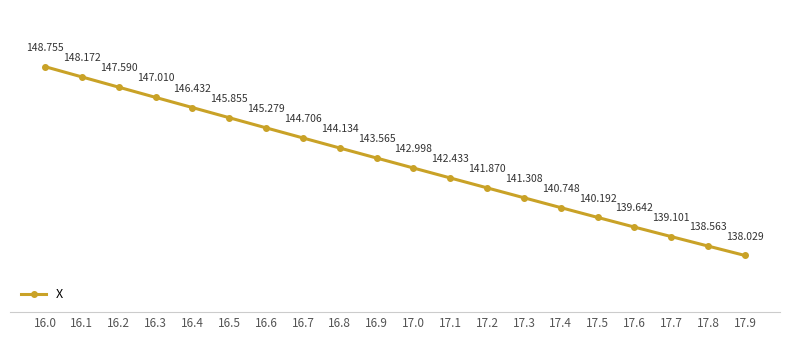

The value at 17.9 is 238.8. True or false?

False